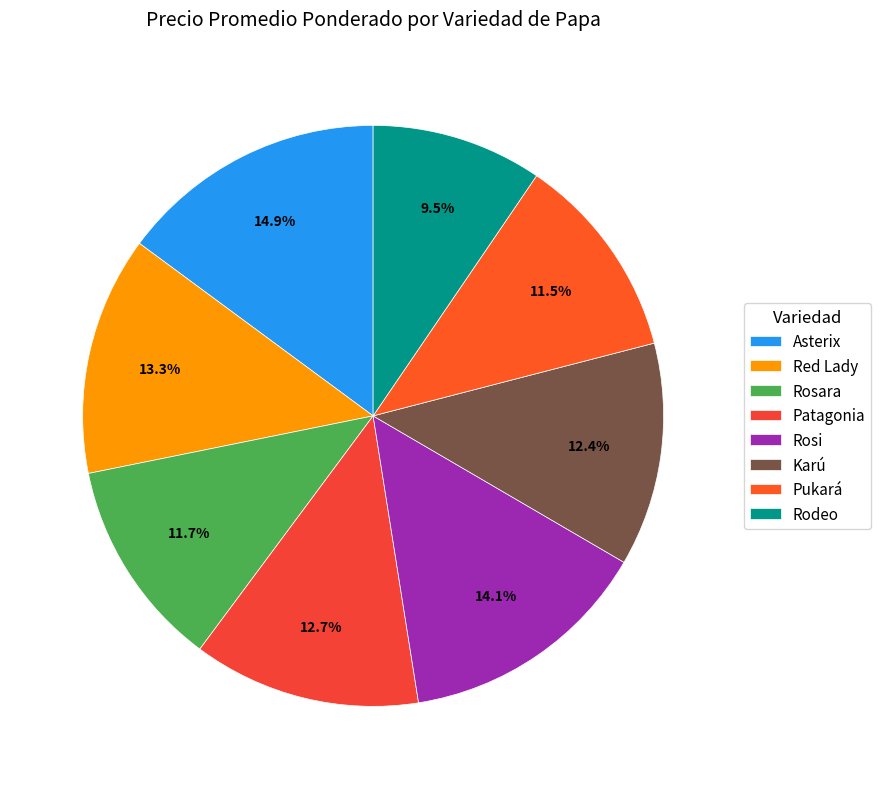

The Karú slice represents 1% of the pie. True or false?

False